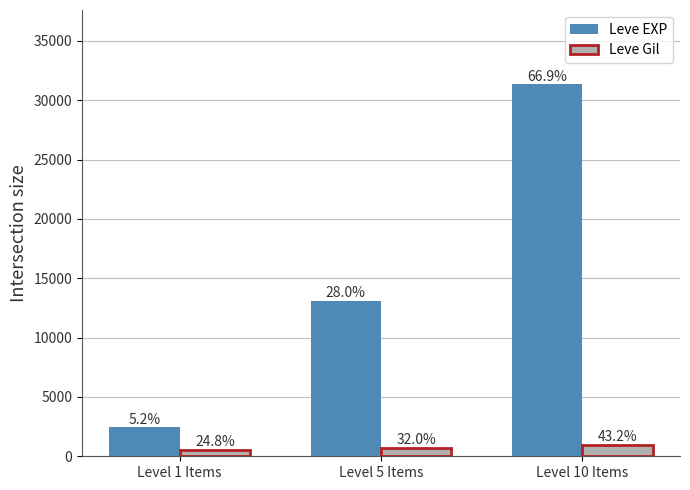

Are the bars horizontal?

No